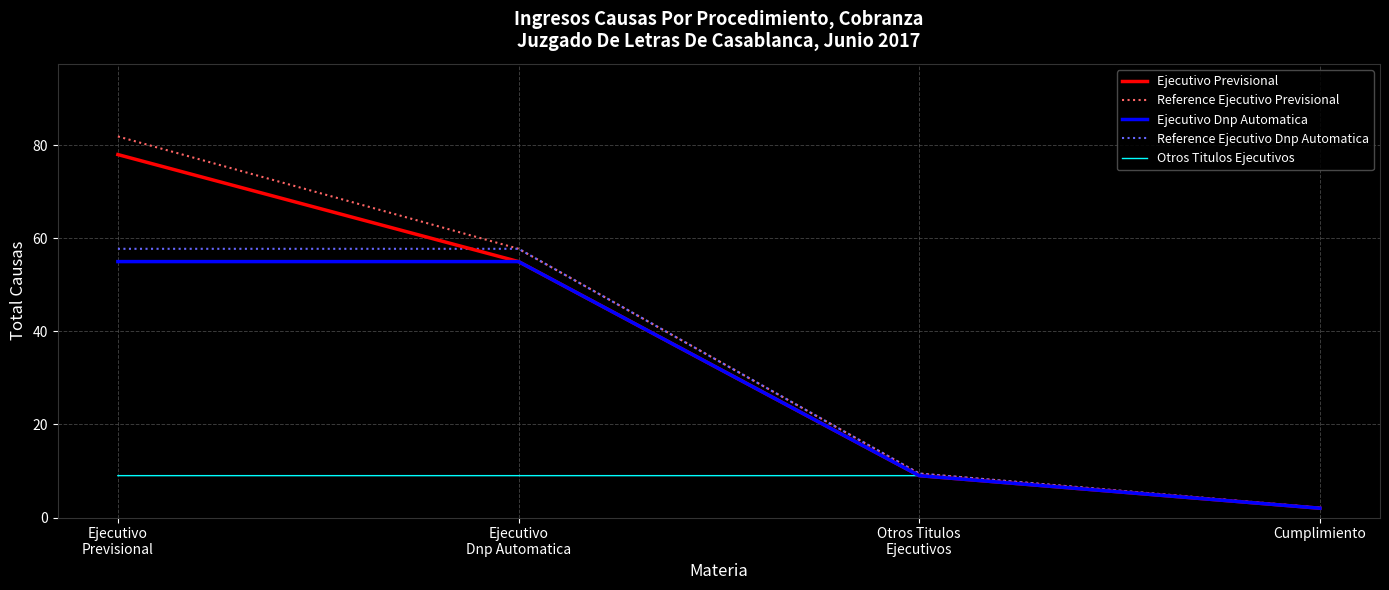

Does the chart have visible grid lines?

Yes